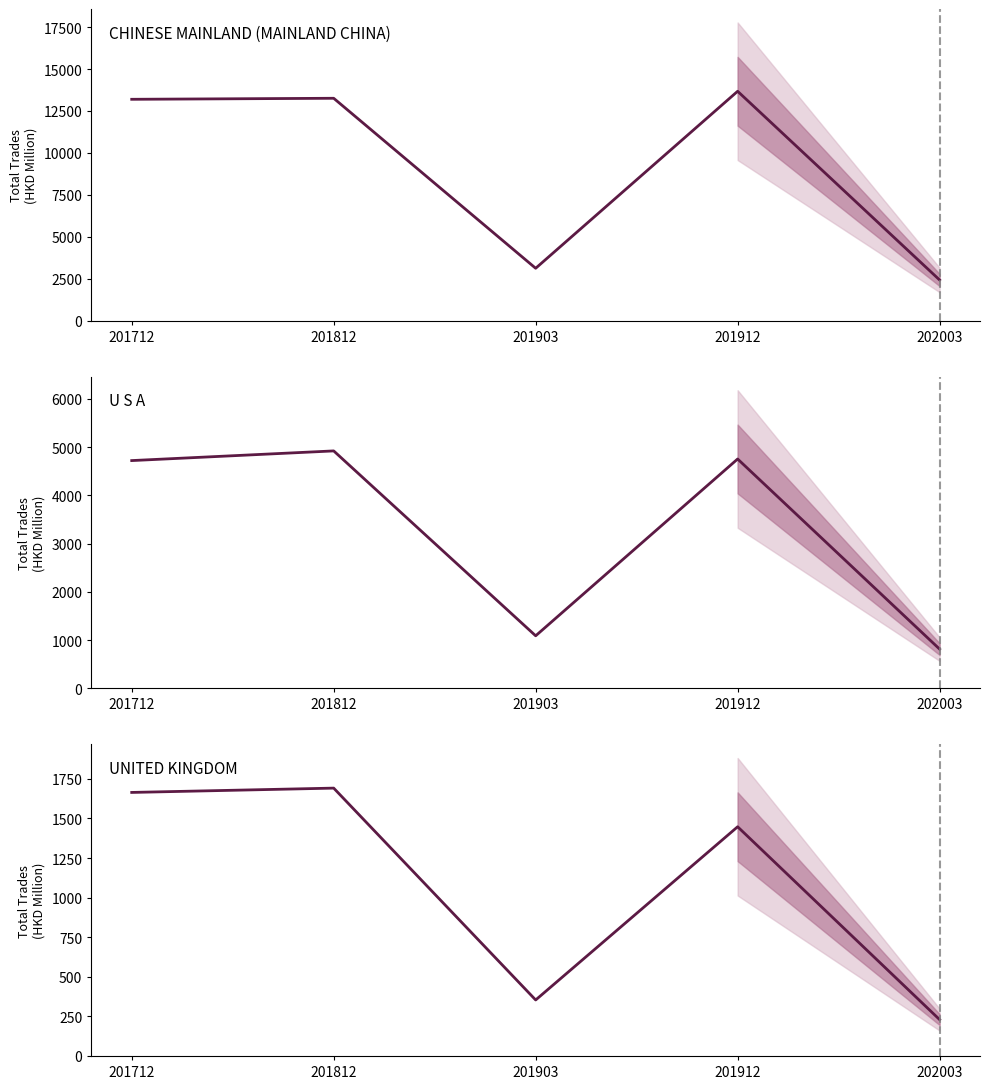

Which series has the largest total across all categories?

CHINESE MAINLAND (MAINLAND CHINA)